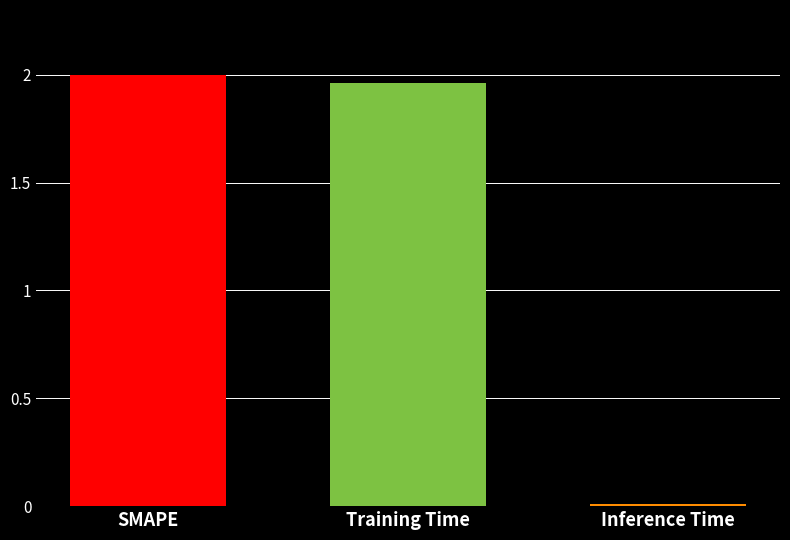

Does the chart contain any negative values?

No